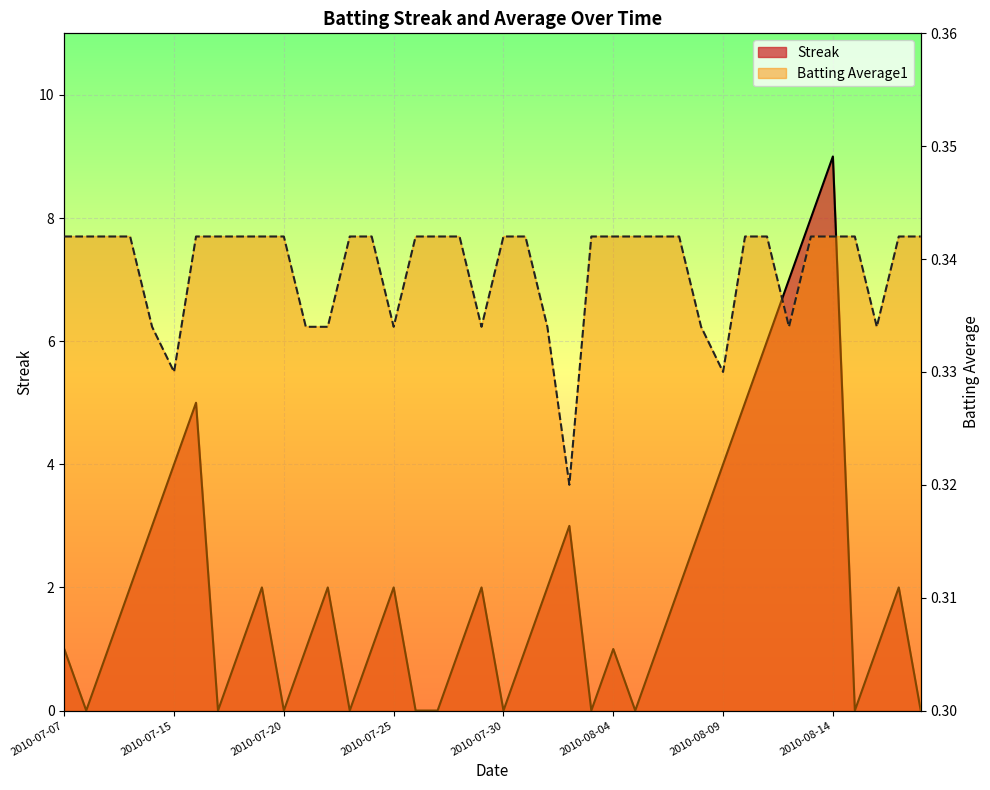

The value of Batting Average1 at 2010-07-22 is 0.1. True or false?

False